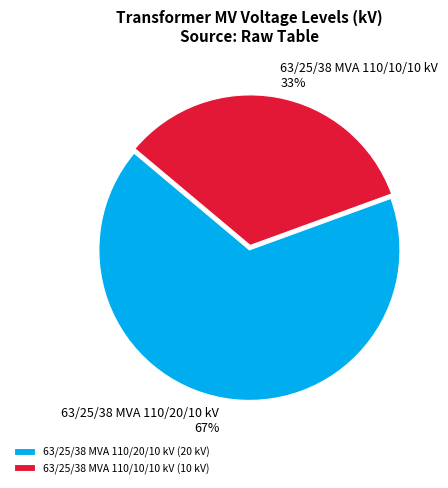

To the nearest percent, what is the average slice percentage?

50%